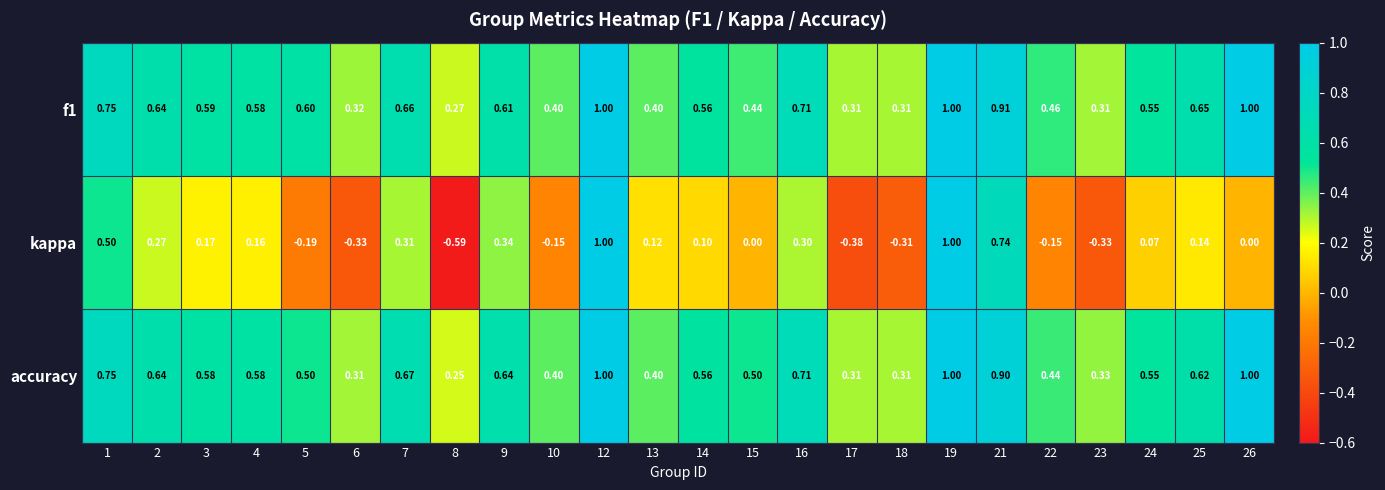

Is the value of accuracy at 17 greater than the value of kappa at 1?

No